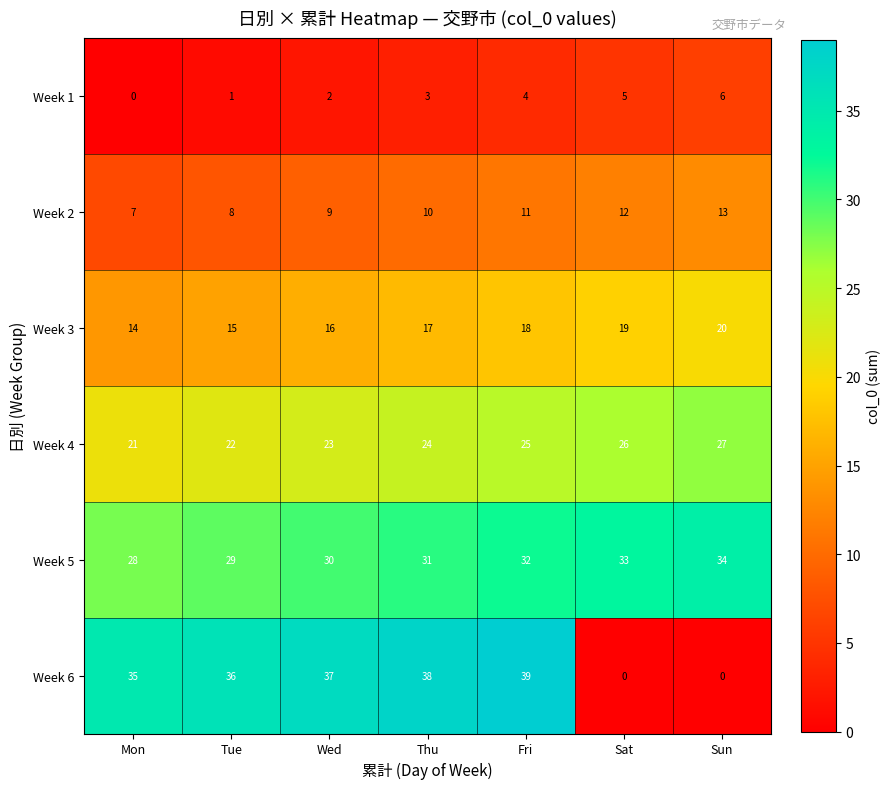

Which series changed the most between Thu and Sat?

Week 6